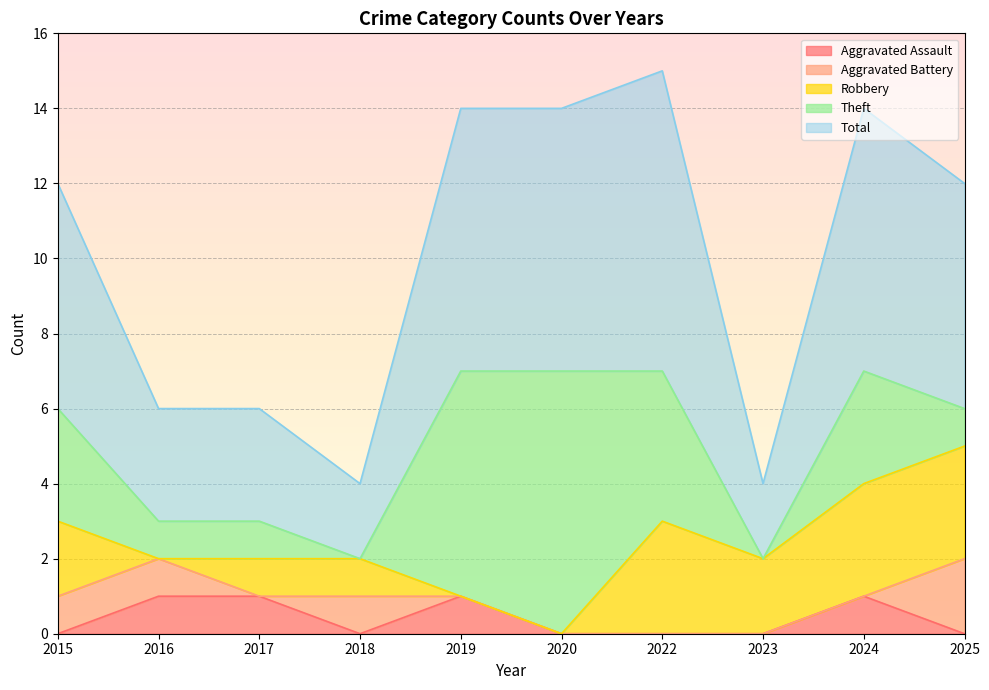

At which category does Aggravated Battery reach its first local valley?

2017